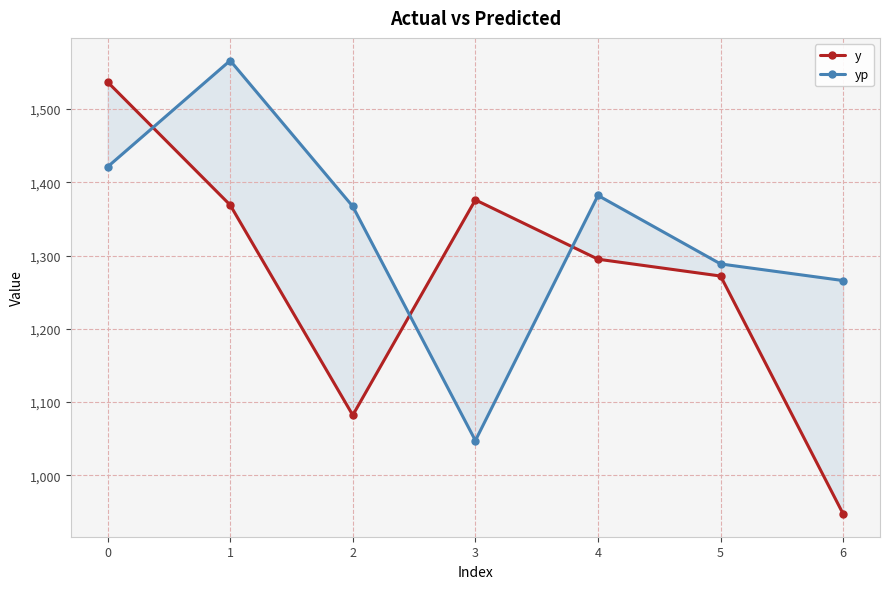

Rank the categories by y value from highest to lowest.

0, 3, 1, 4, 5, 2, 6